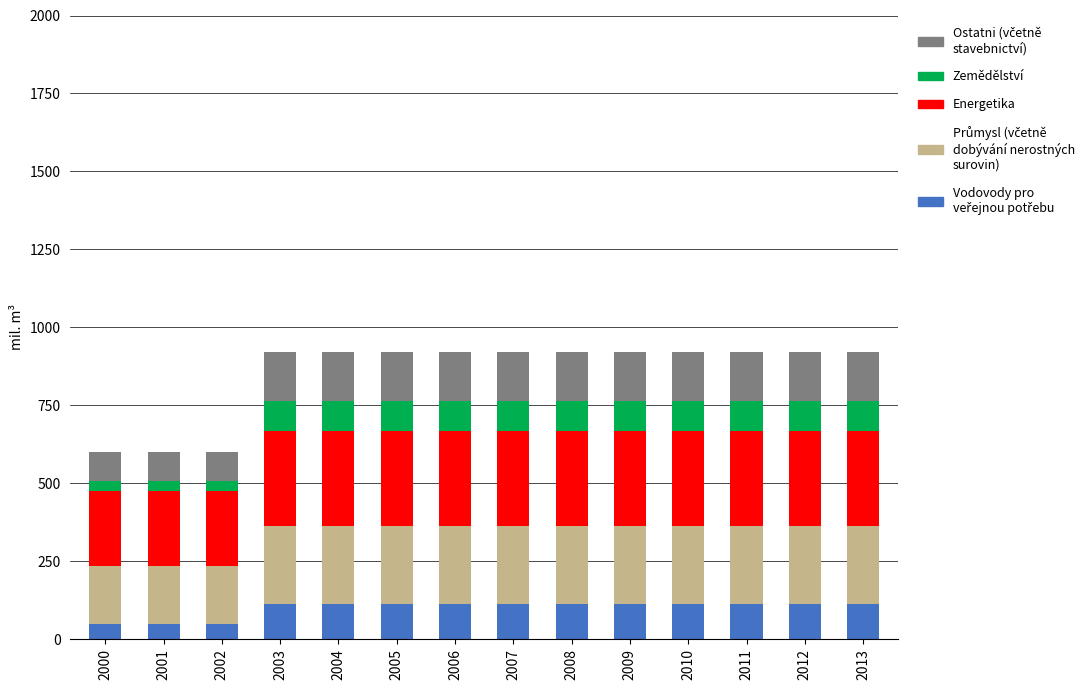

What is the total value across all series at 2006?

921.7